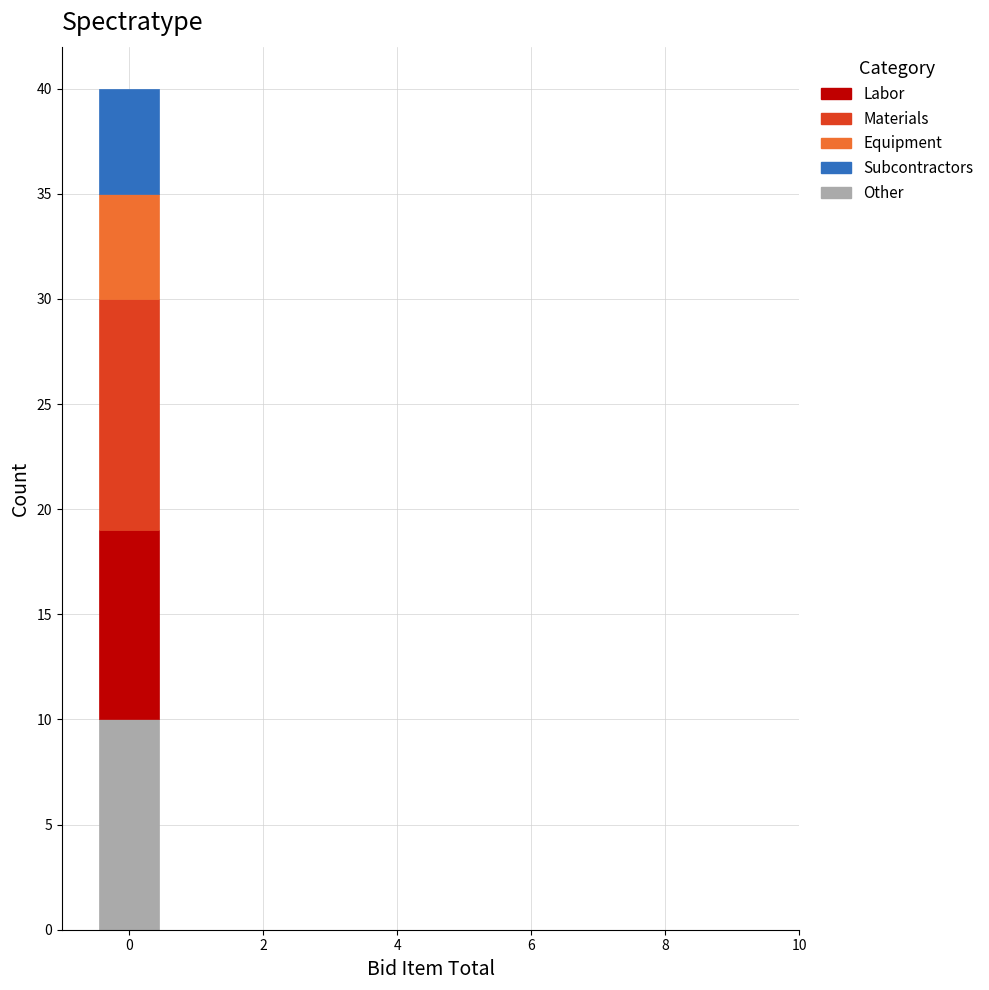

Reading left to right, list every stacked bar in this chart as the range it spans on the x-axis followed by its total height. Neither the bar edges nor the heights are printed on the chart, so give them approximately, as read against the axes.

-0.5 to 0.5: 40
0.5 to 1.5: 0
1.5 to 2.5: 0
2.5 to 3.5: 0
3.5 to 4.5: 0
4.5 to 5.5: 0
5.5 to 6.5: 0
6.5 to 7.5: 0
7.5 to 8.5: 0
8.5 to 9.5: 0